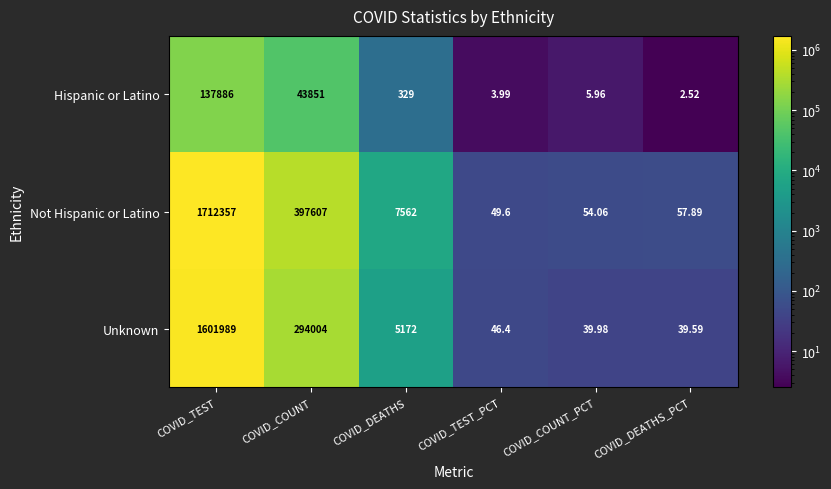

At how many categories does at least one series exceed 1444433?

1